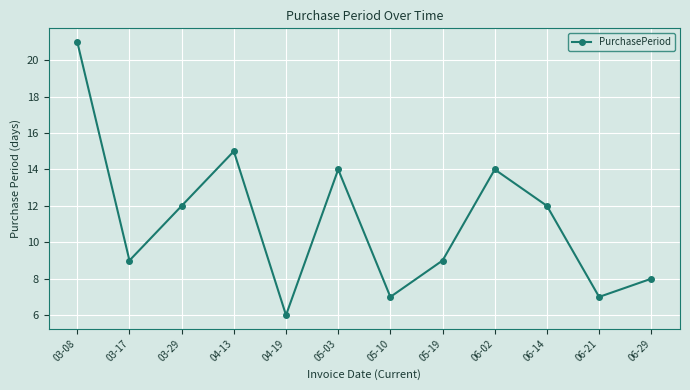

What is the sum of all values?

134